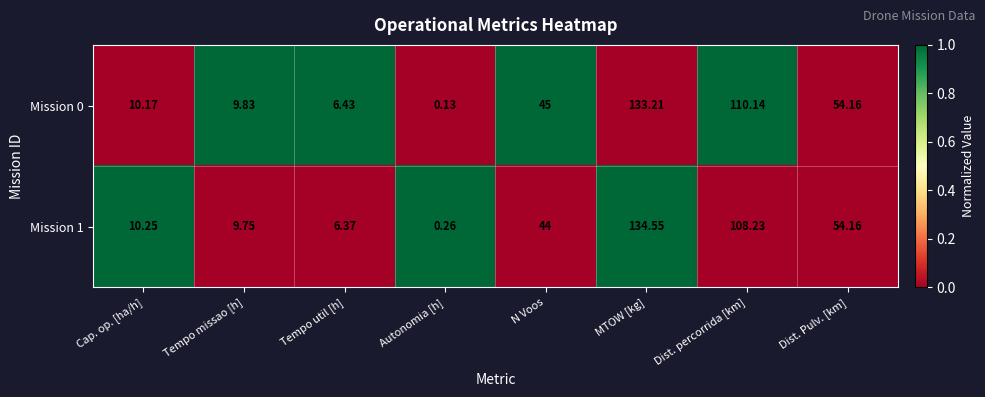

Is the value of Mission 1 at Autonomia [h] greater than the value of Mission 0 at Dist. Pulv. [km]?

No